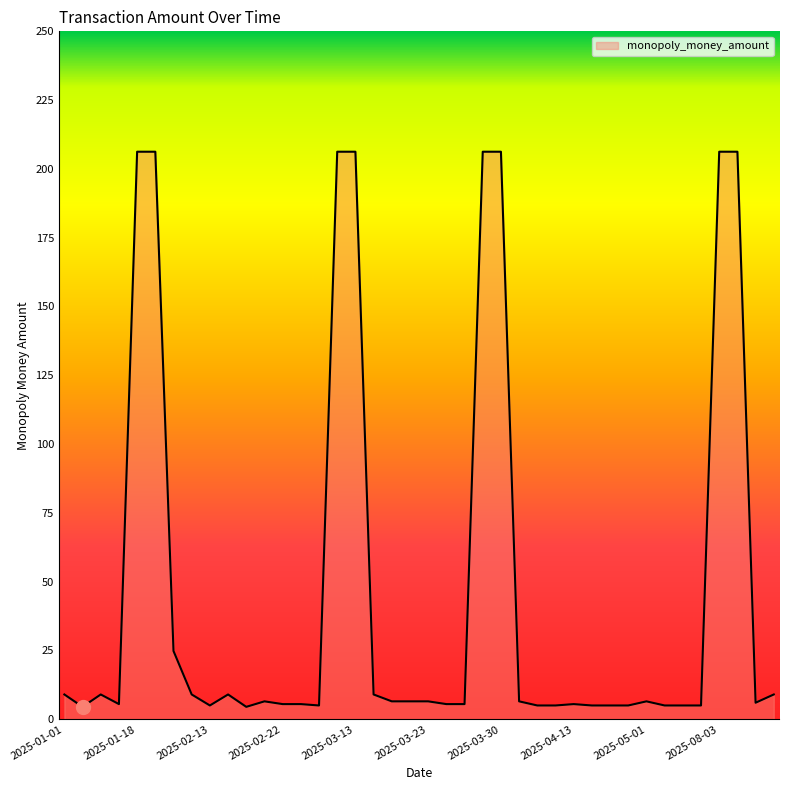

How many lines are shown in the chart?

1